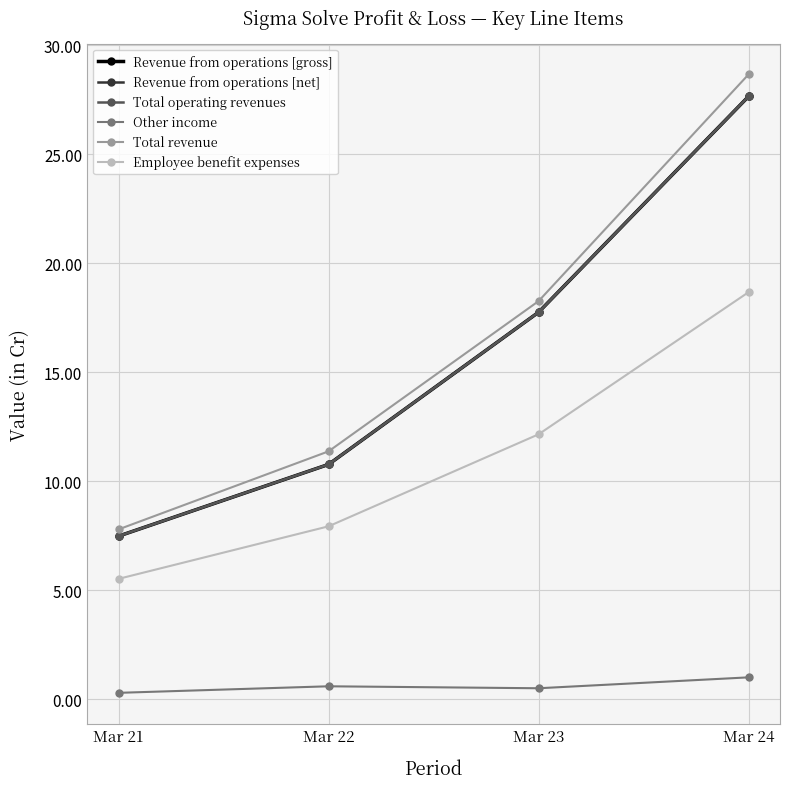

Is this an area chart (filled region under the line)?

No